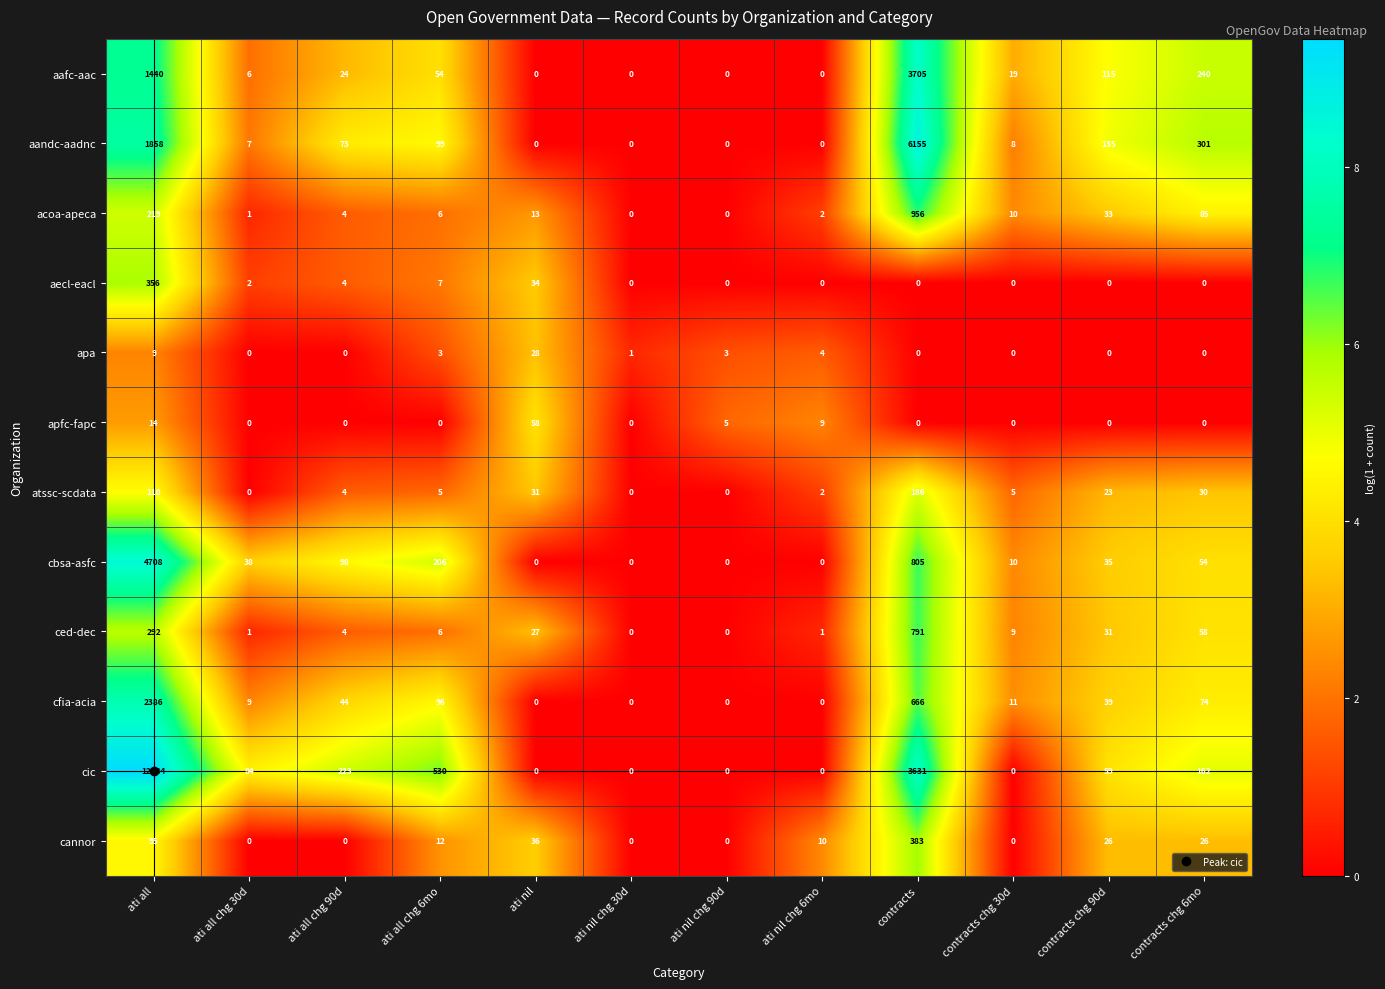

The atssc-scdata series shows 2 at contracts chg 30d. True or false?

False